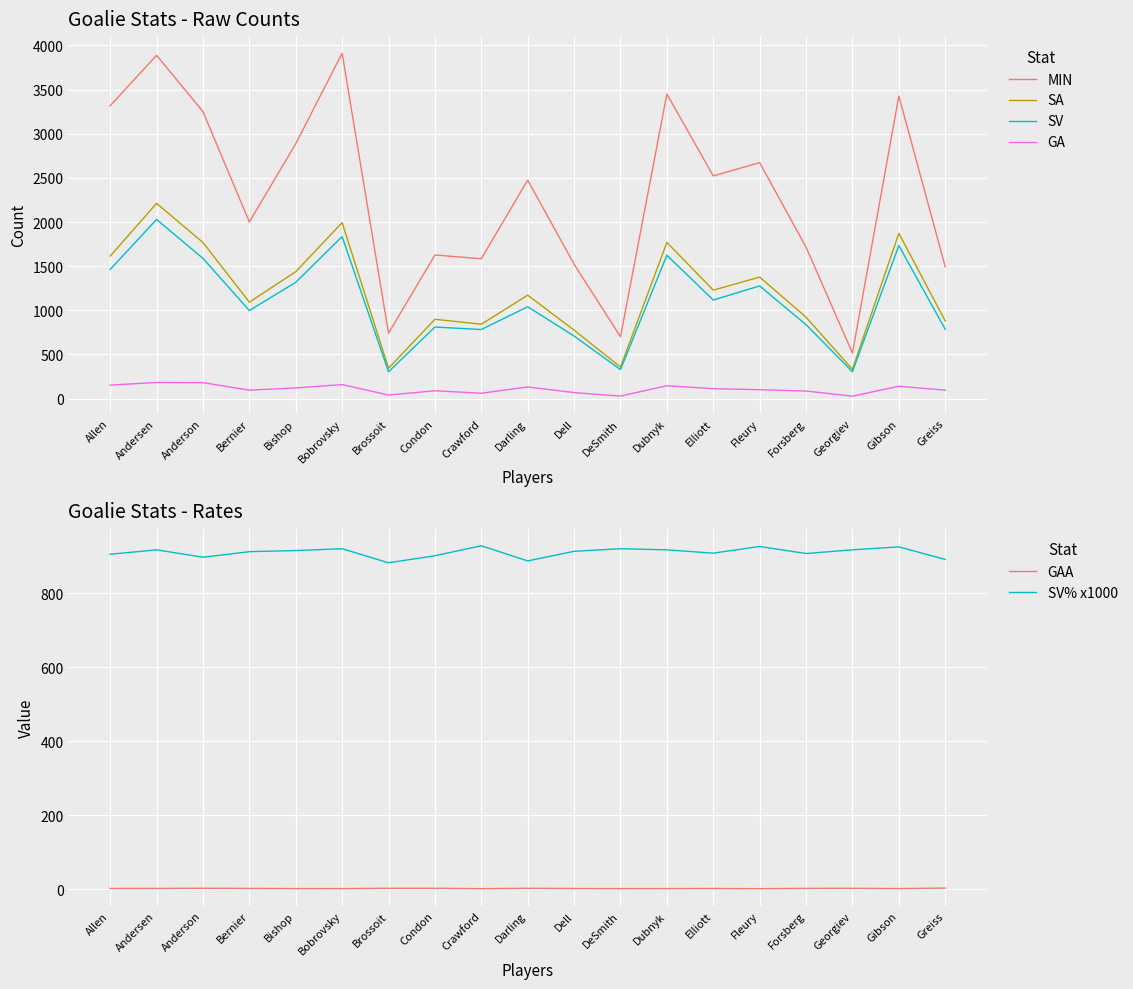

What are all the series names shown in the legend?

MIN, SA, SV, GA, GAA, SV% x1000